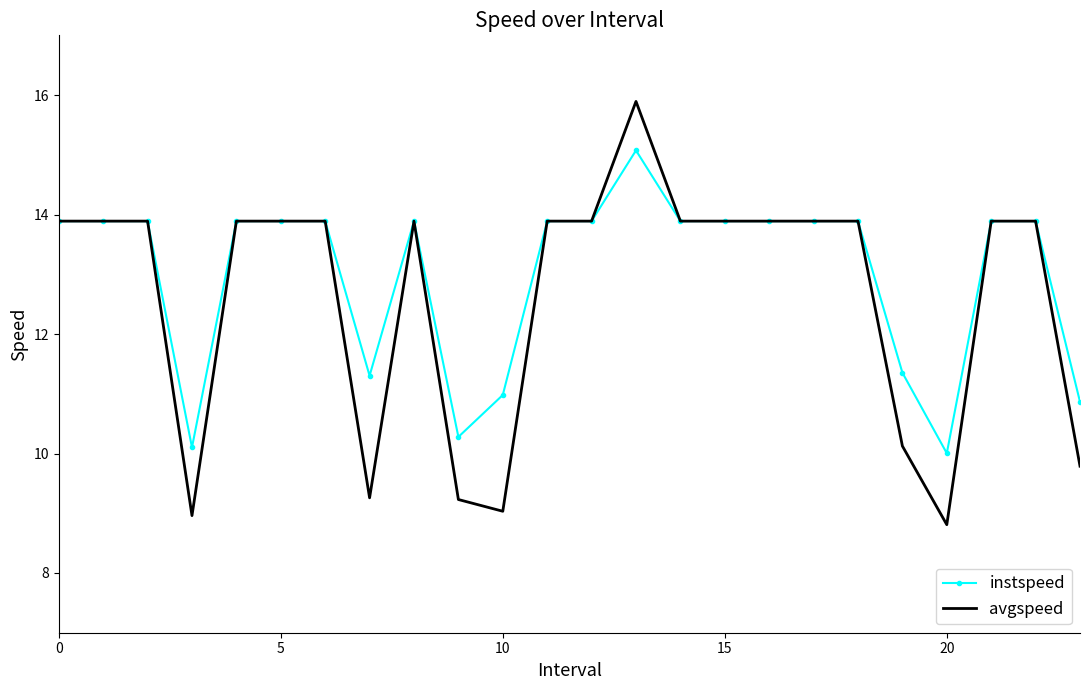

Which series has the widest spread of values?

avgspeed